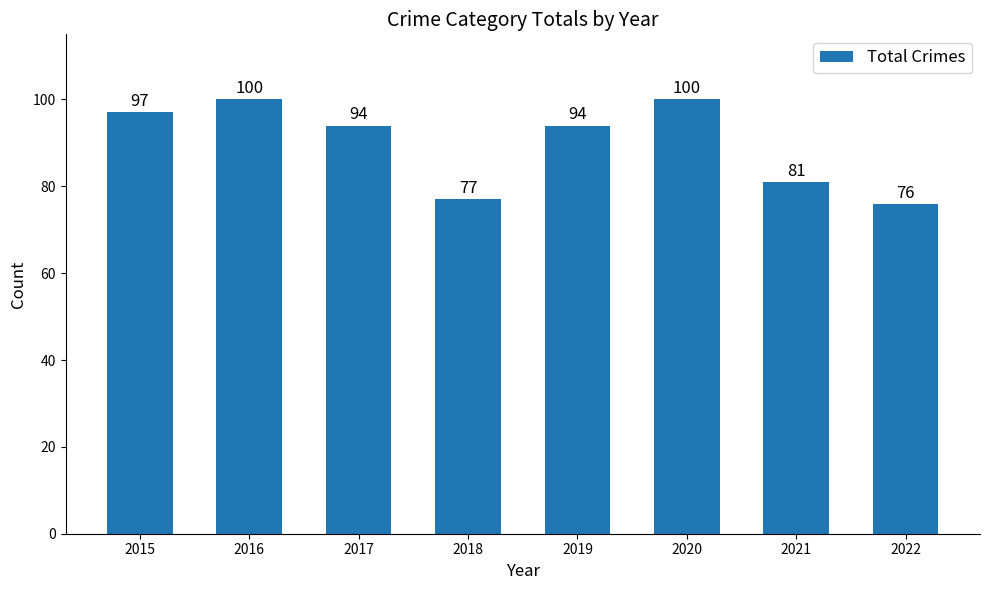

What is the difference between the maximum and minimum values?

24